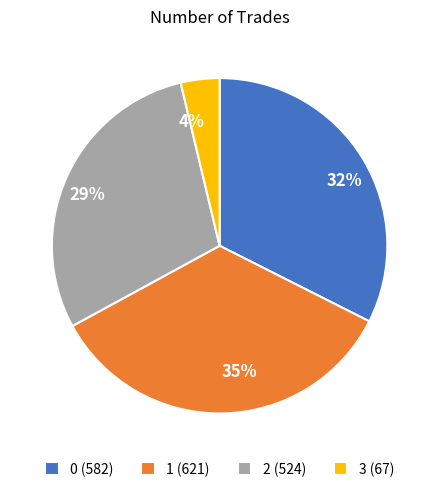

Do 29% and 32% together represent more than half of the pie?

Yes